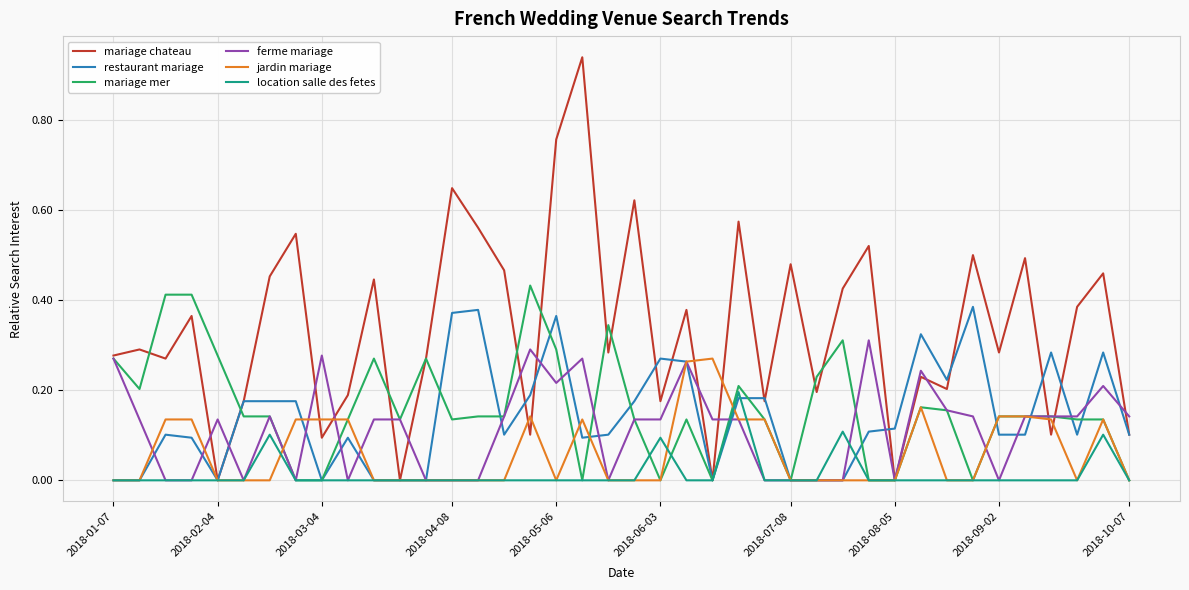

Which series has the largest total across all categories?

mariage chateau